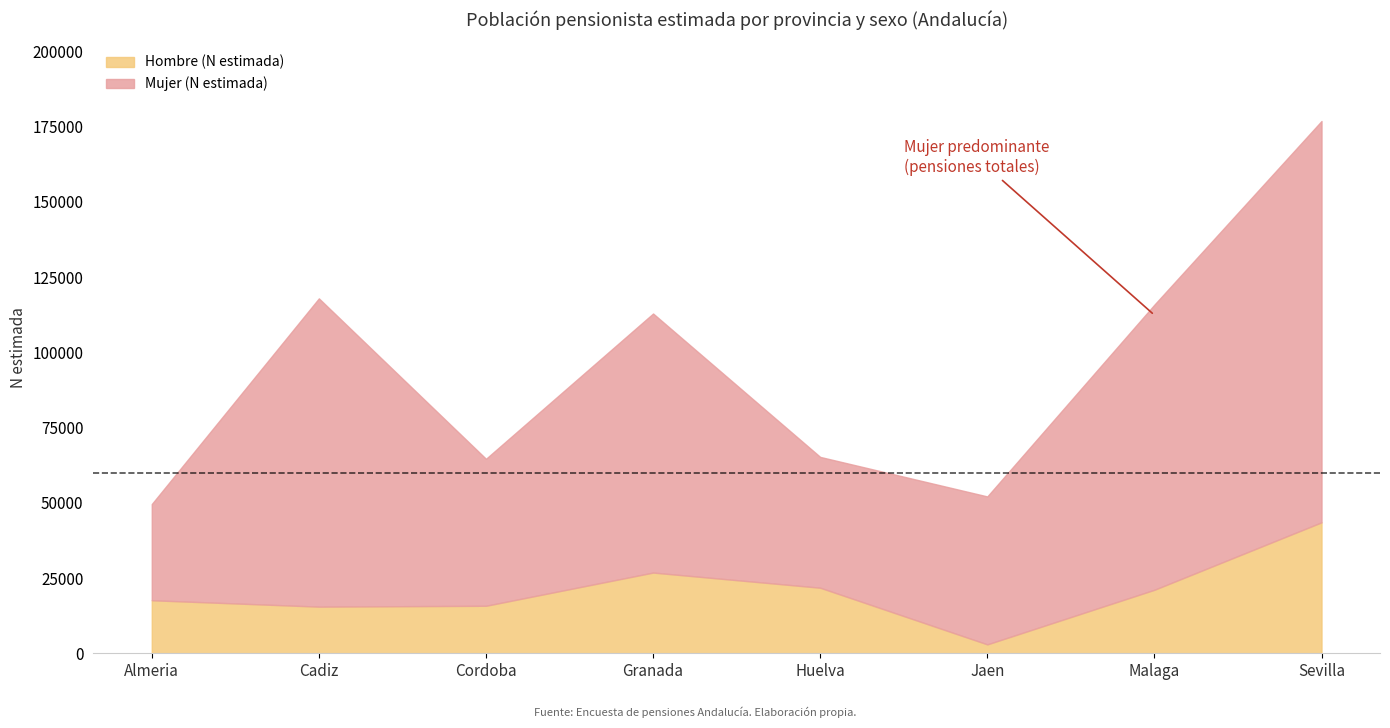

True or false: Hombre (N estimada) has a value of 10117 at Huelva.

False